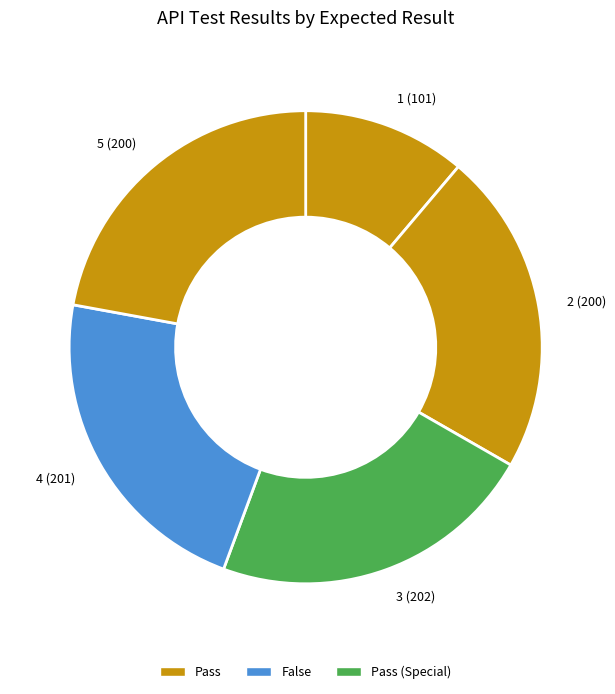

Do 1 (101) and 5 (200) together represent more than half of the pie?

No